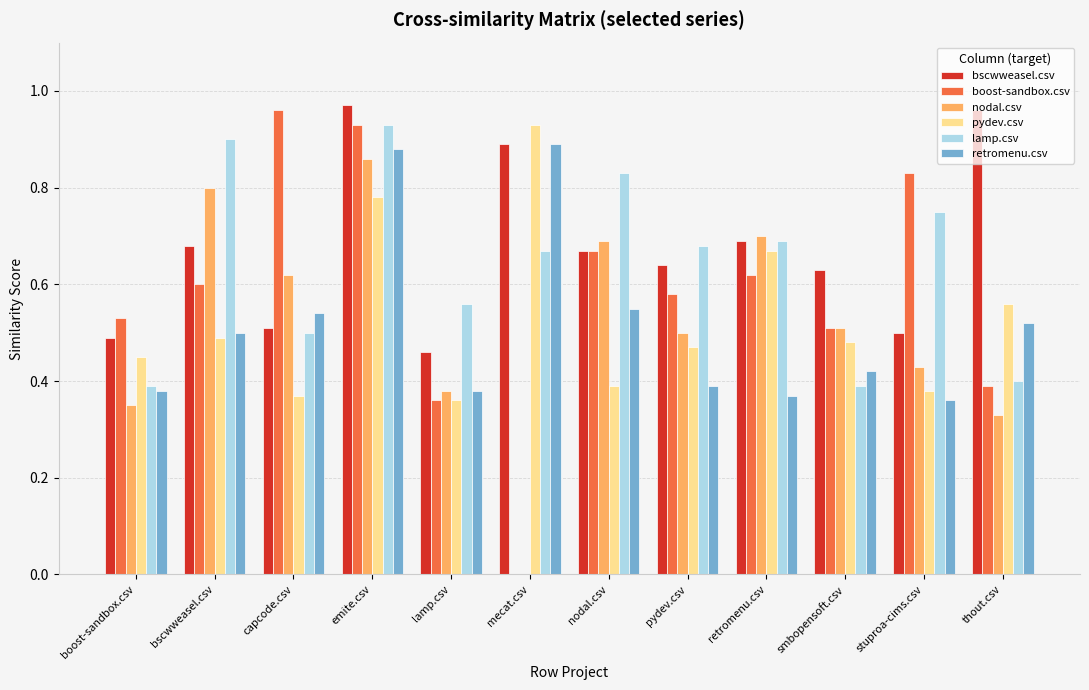

Is it true that boost-sandbox.csv equals 0.5 at emite.csv?

False